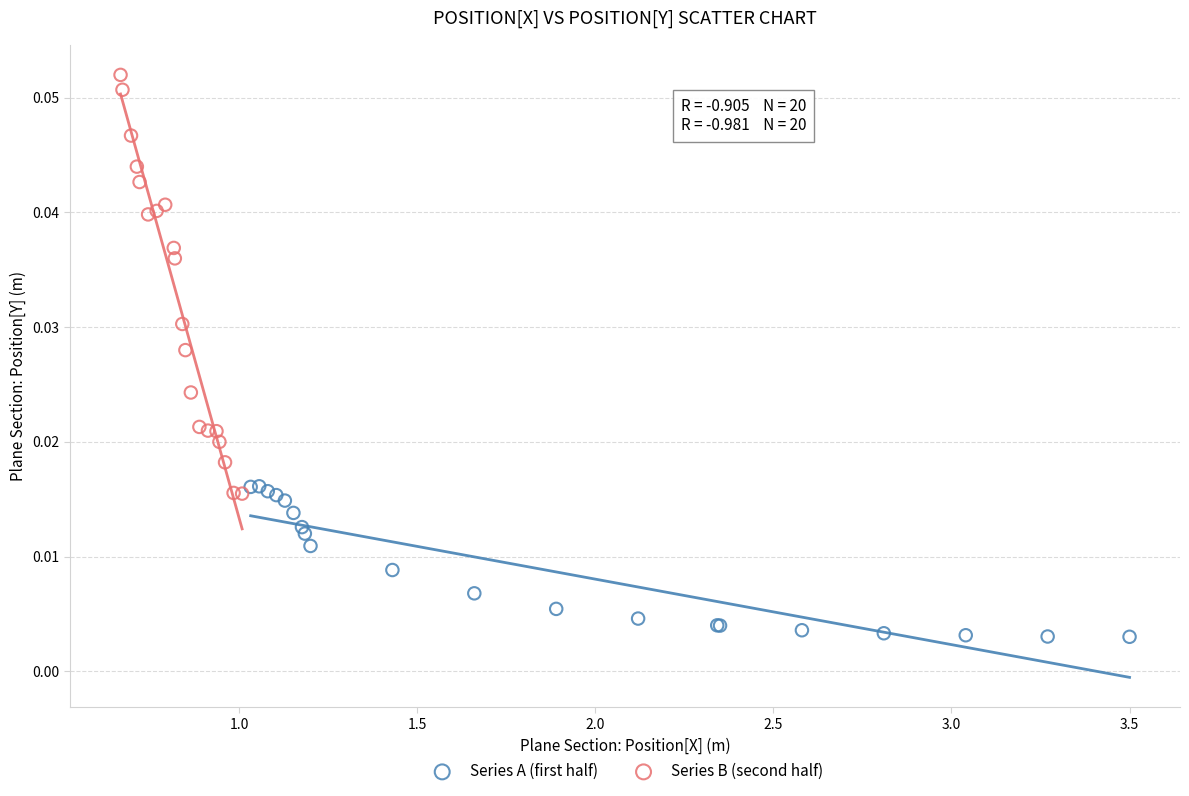

Which series reaches the maximum Y coordinate?

Series B (second half)